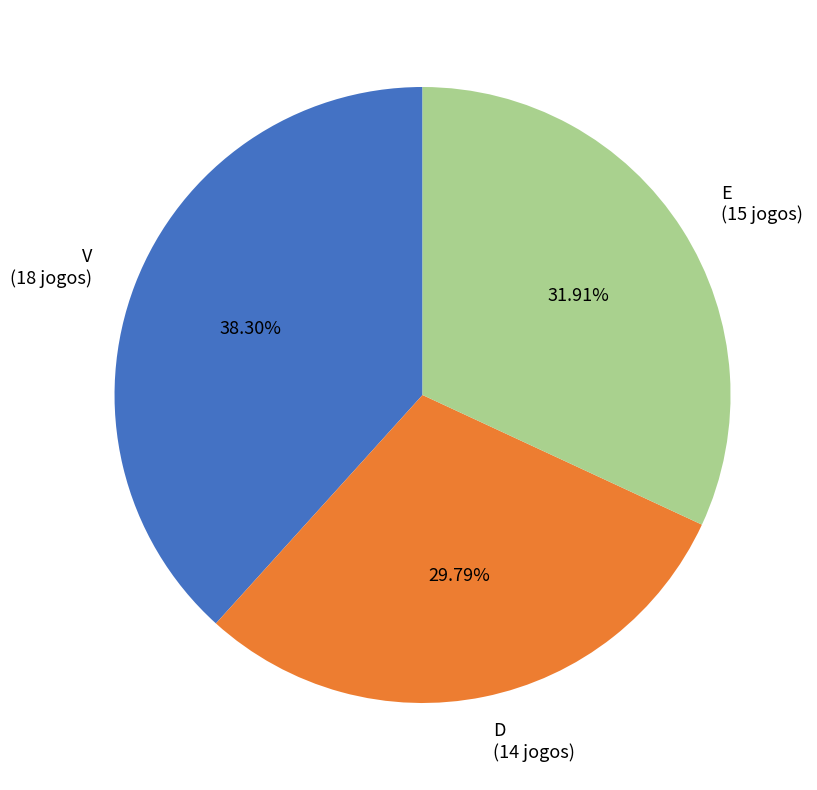

Does D represent more than half of the total?

No